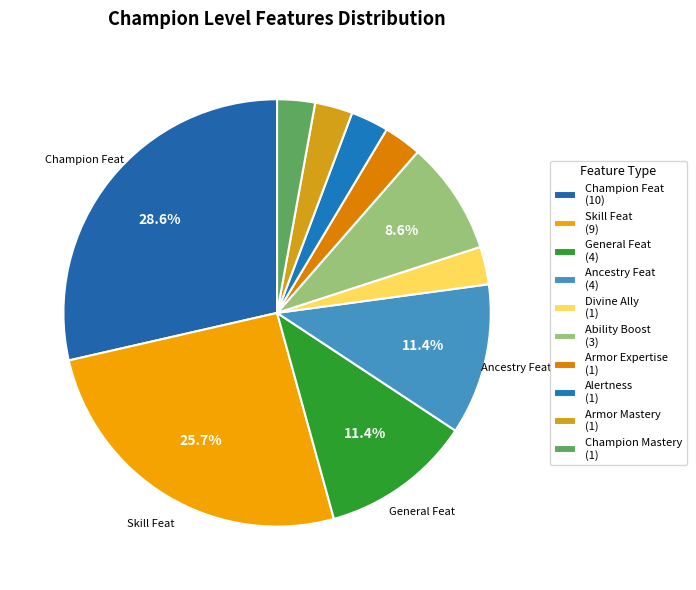

Approximately how many times larger is the value at Alertness compared to Ancestry Feat?

0.2